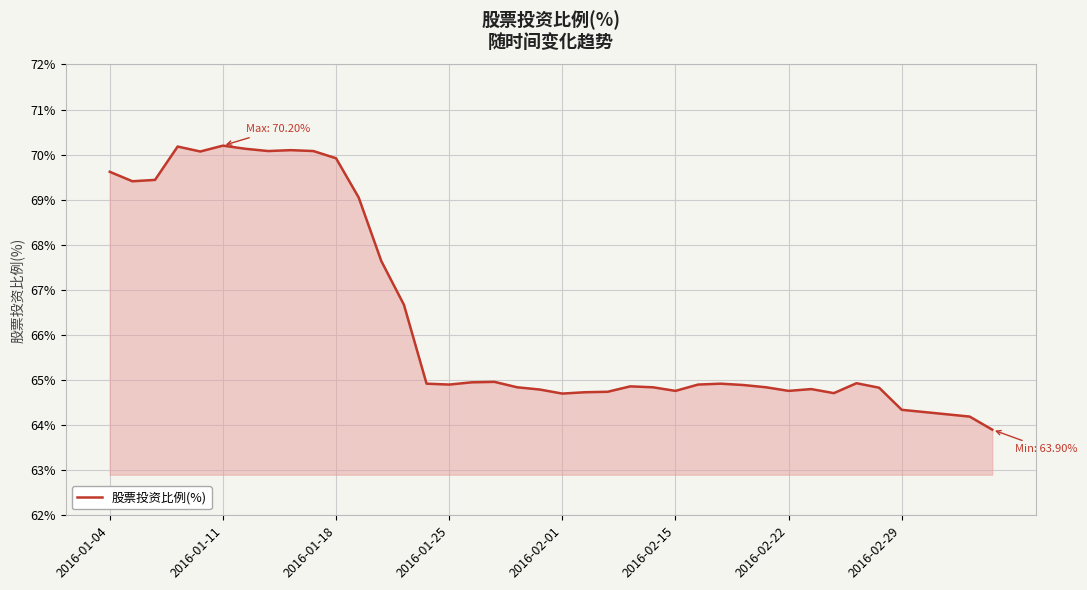

What is the smallest value displayed?

63.9